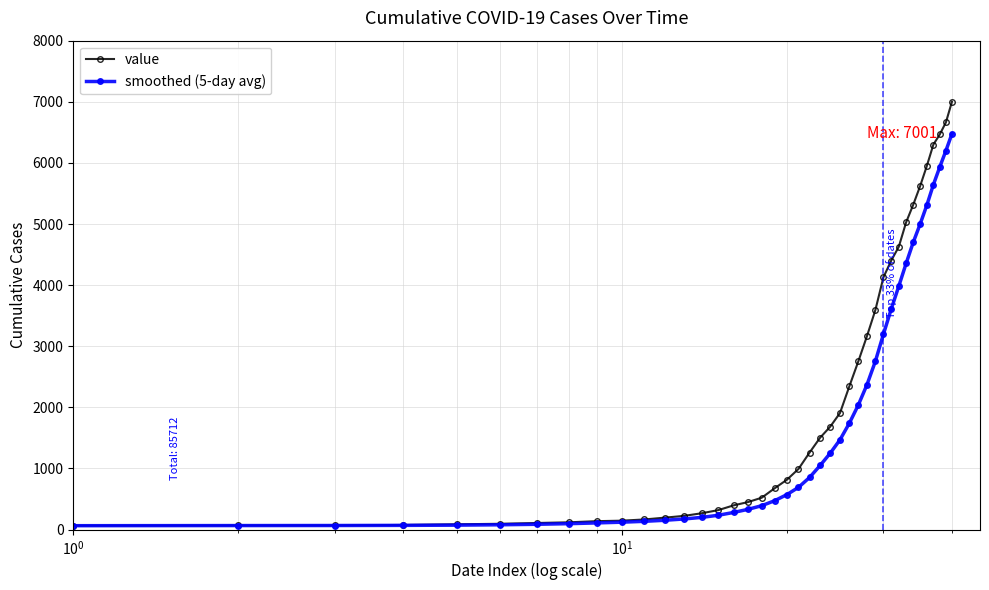

What is the value of the value point at the 37th from the left?

6300.0